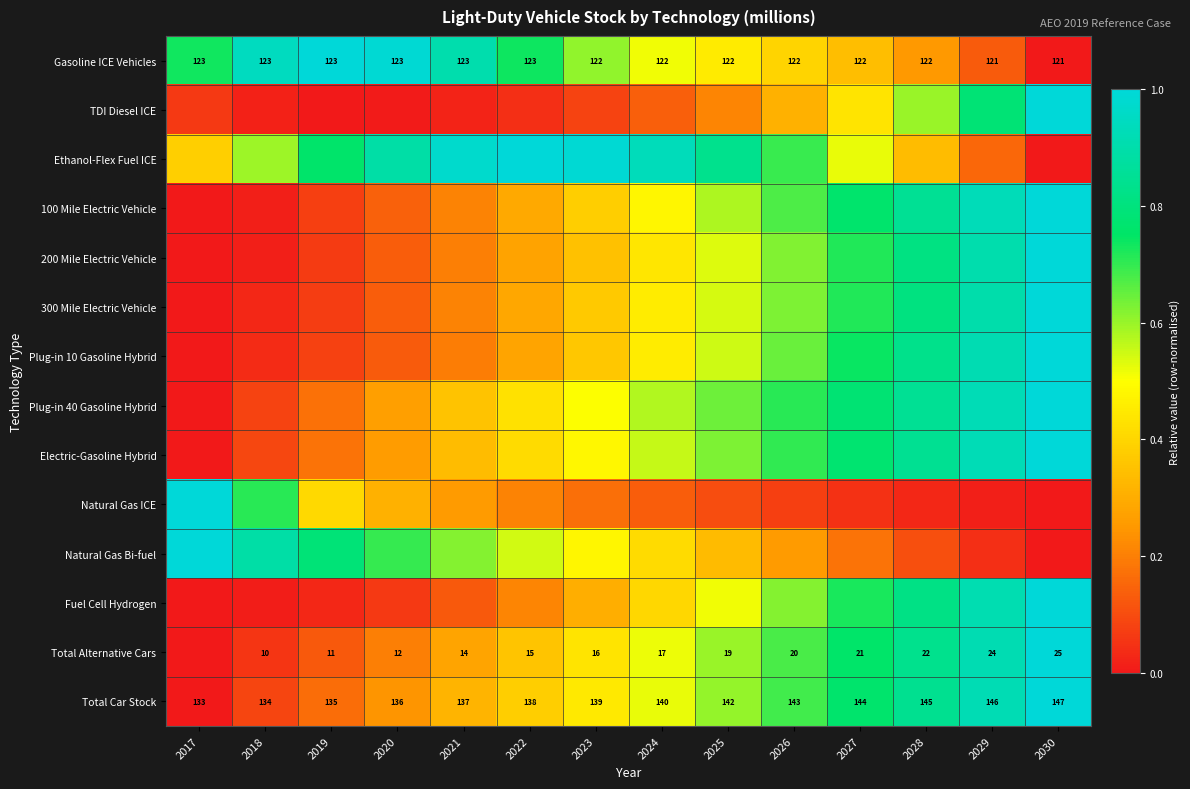

How many data points does each series have?

14